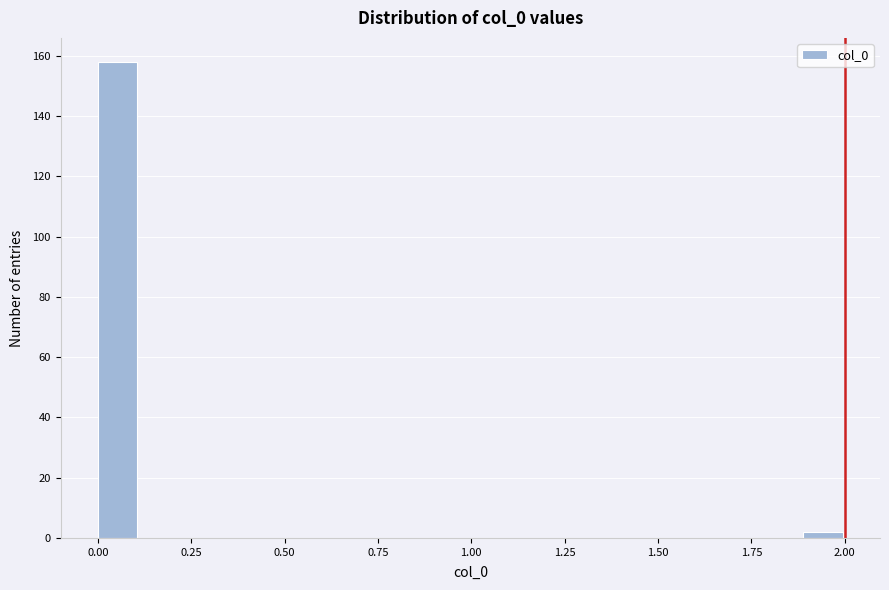

Read against the x-axis, roughly where is the centre of the tallest bar?

0.05